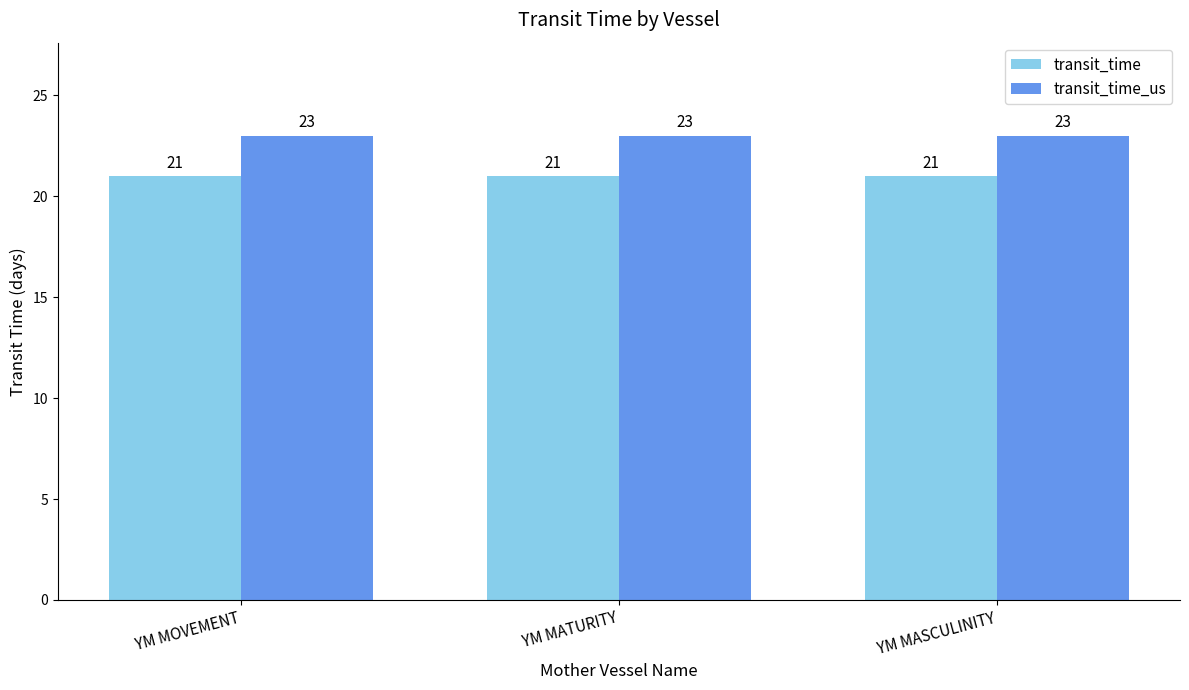

Reading right to left, list all the values displayed in this chart.

transit_time: 21	21	21
transit_time_us: 23	23	23